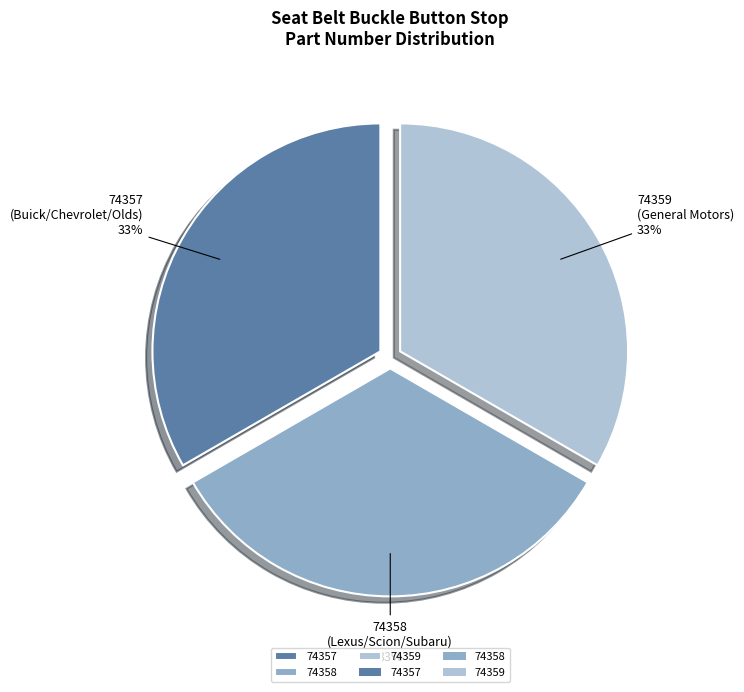

To the nearest percent, what portion does 74359 represent?

33%